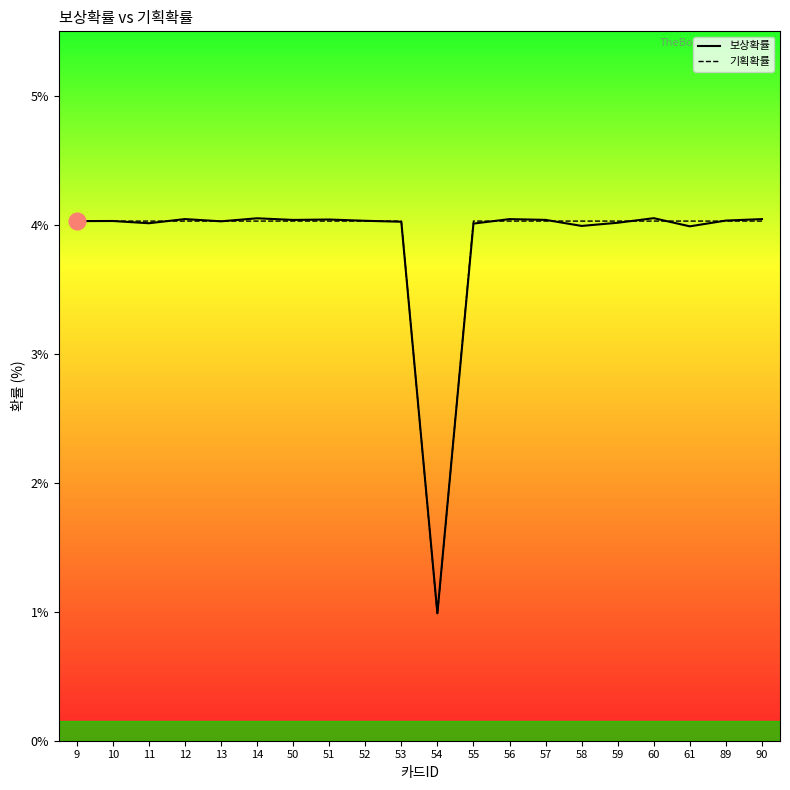

What are all the series names shown in the legend?

보상확률, 기획확률